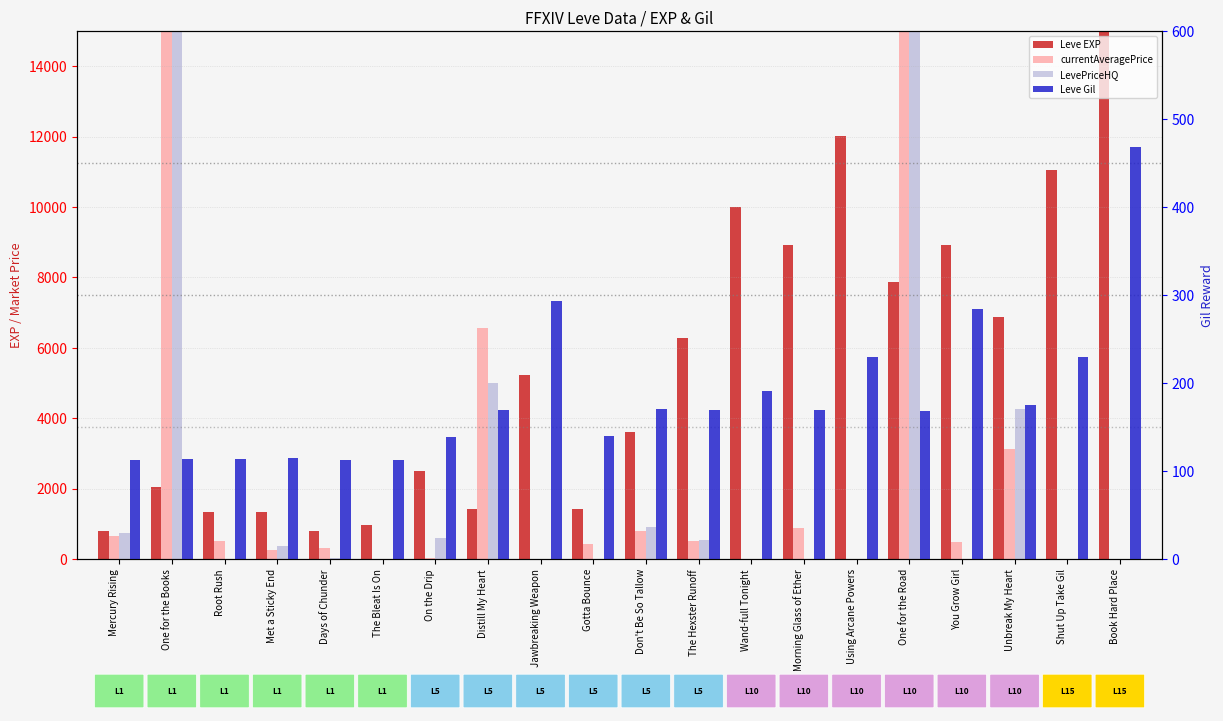

At which label is Leve EXP closest to 7900?

One for the Road